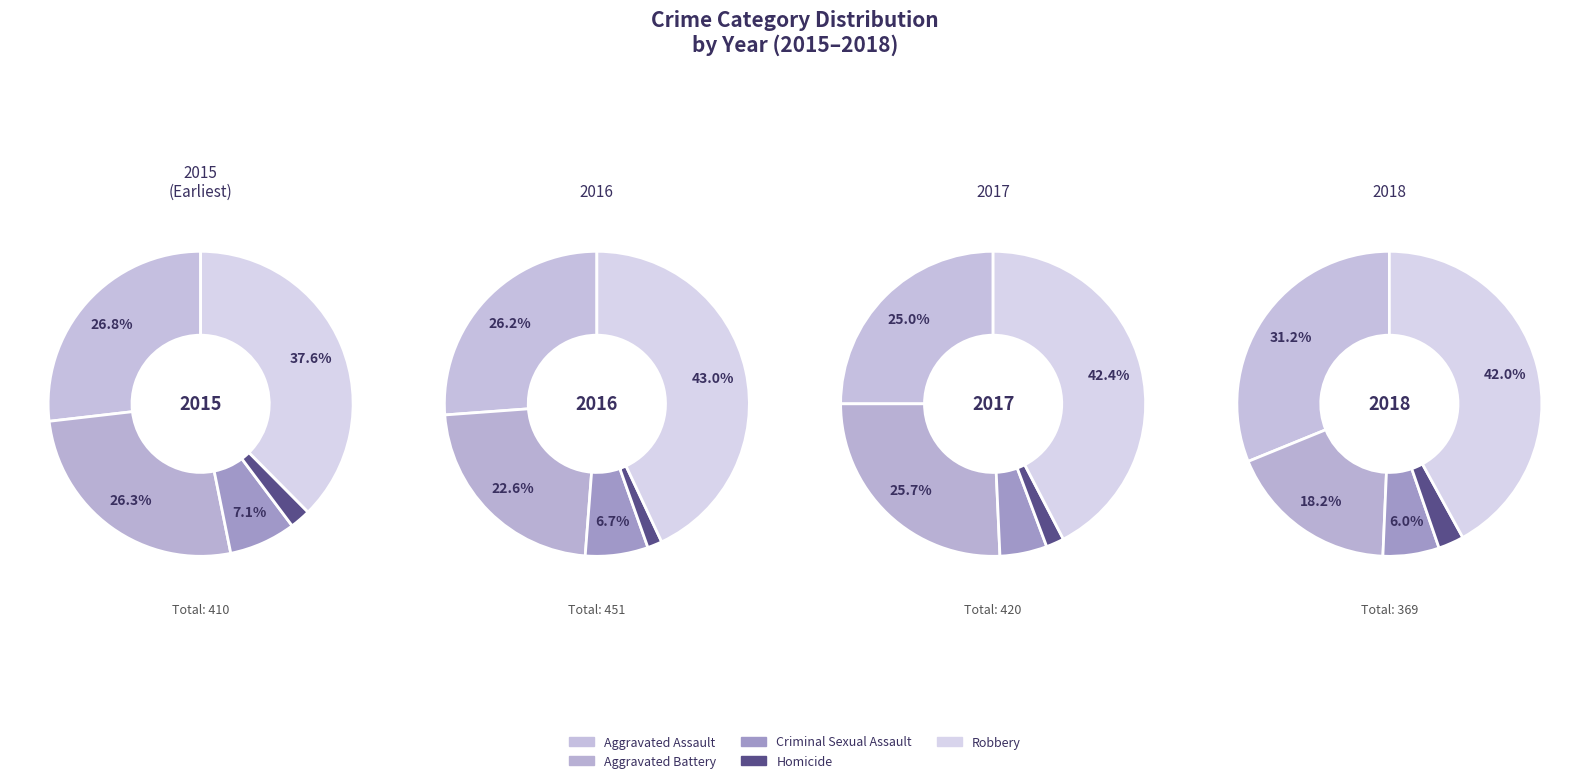

Does Criminal Sexual Assault represent more than half of the total?

No